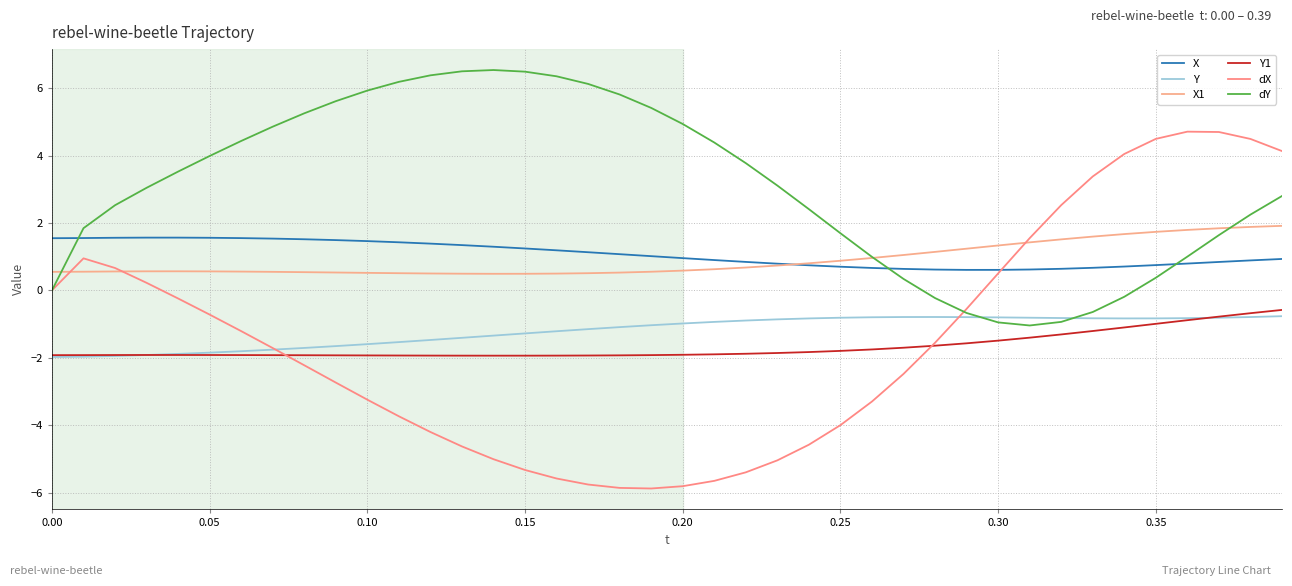

Which series has the largest range (max minus min)?

dX